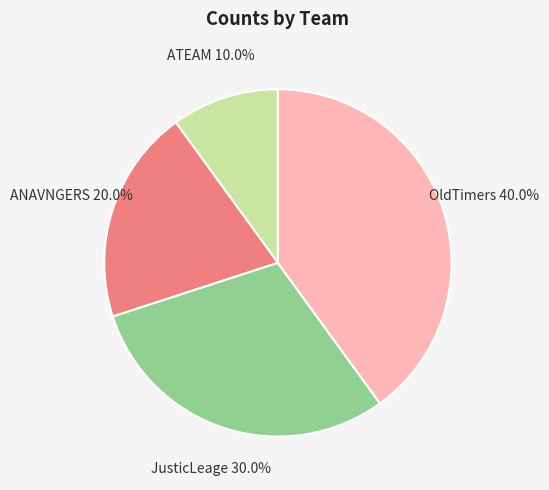

Is there any slice that represents more than half of the pie?

No